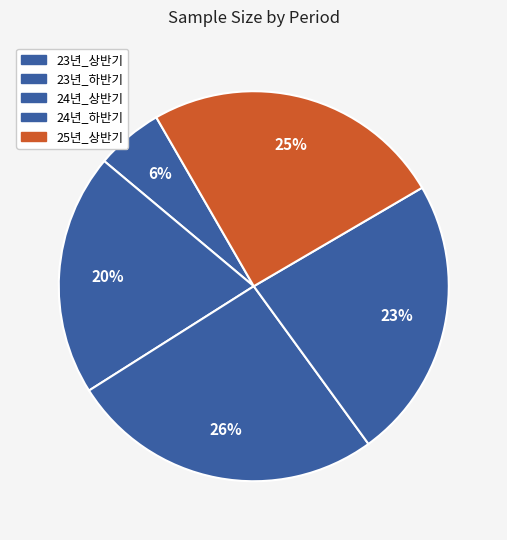

How many segments does this pie chart have?

5